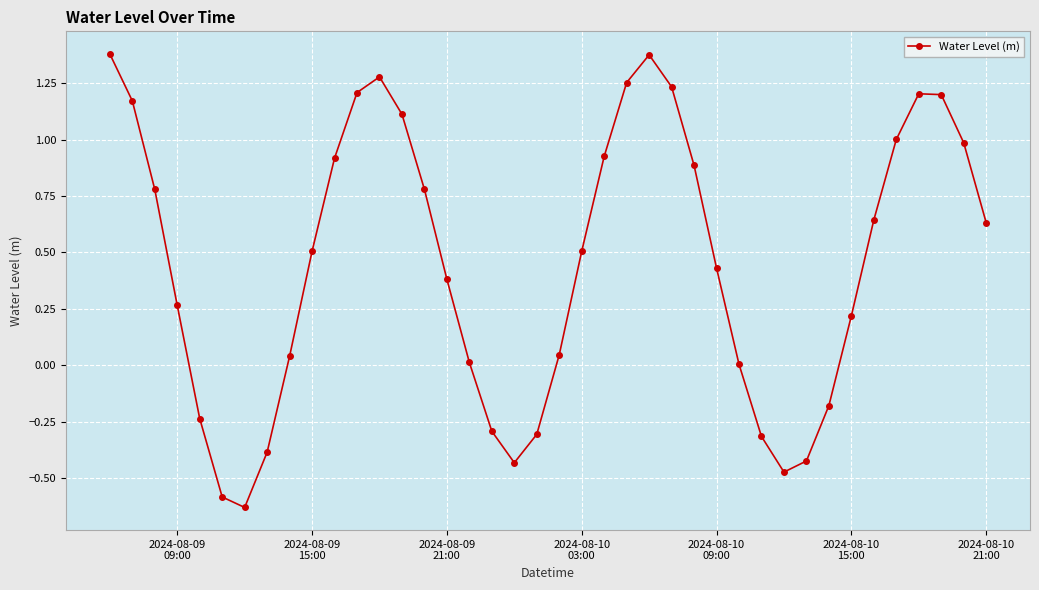

True or false: the data has more than 0 interior local peaks.

True